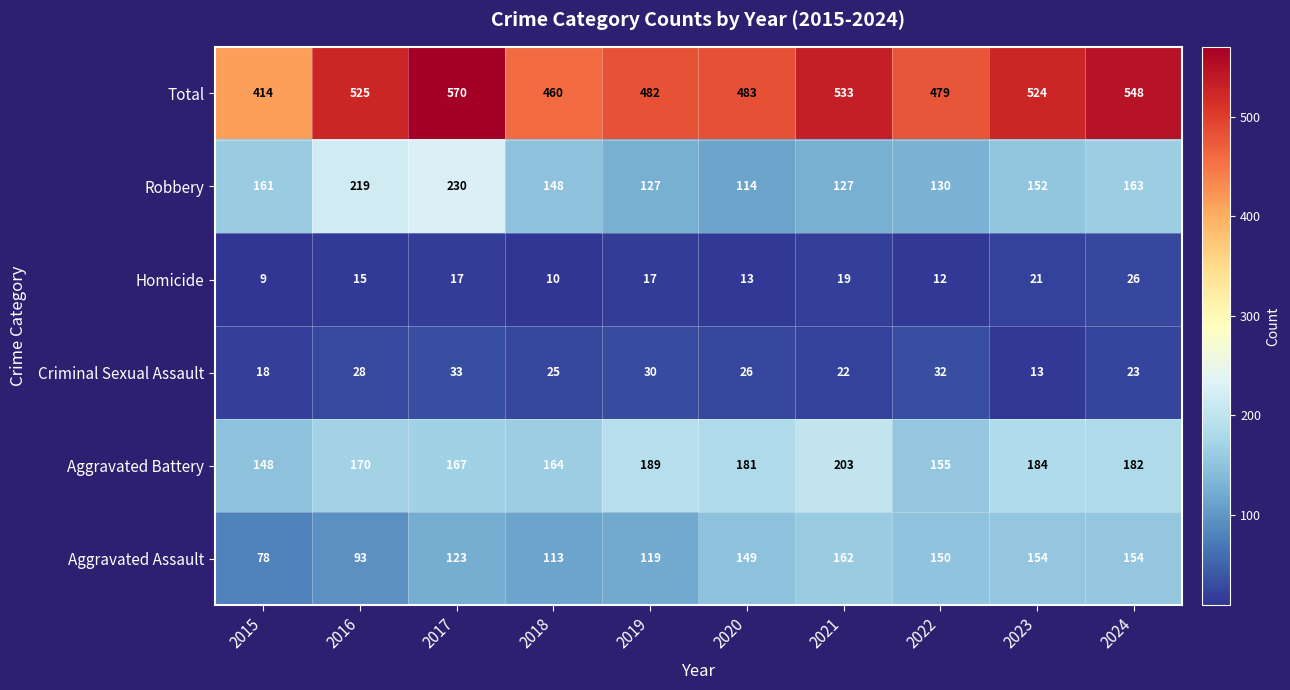

What is the total value across all series at 2019?

964